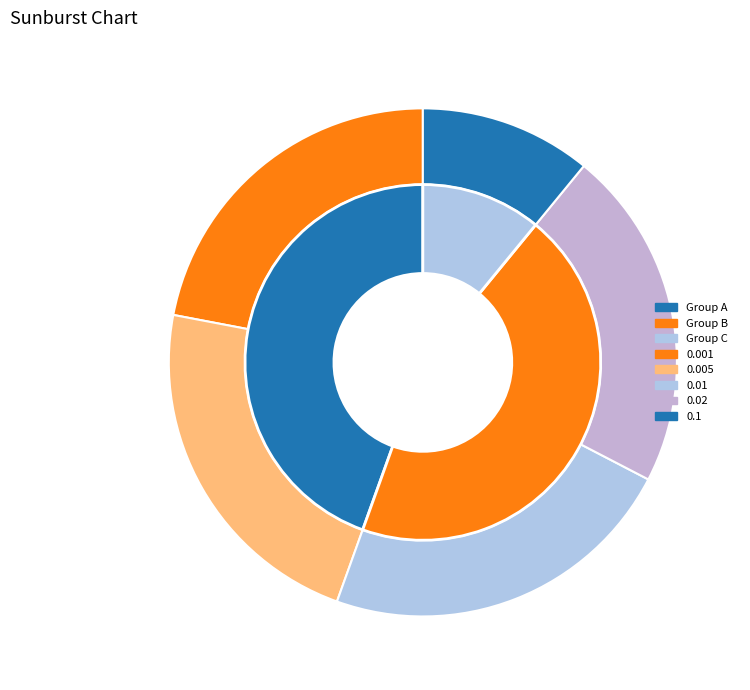

Which has a higher value, 0.01 or 0.1?

0.01